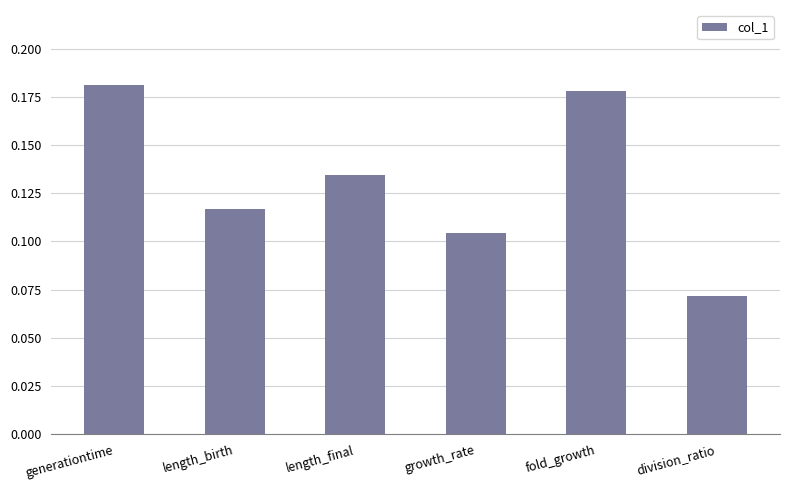

Rank the categories by value from lowest to highest.

division_ratio, growth_rate, length_birth, length_final, fold_growth, generationtime